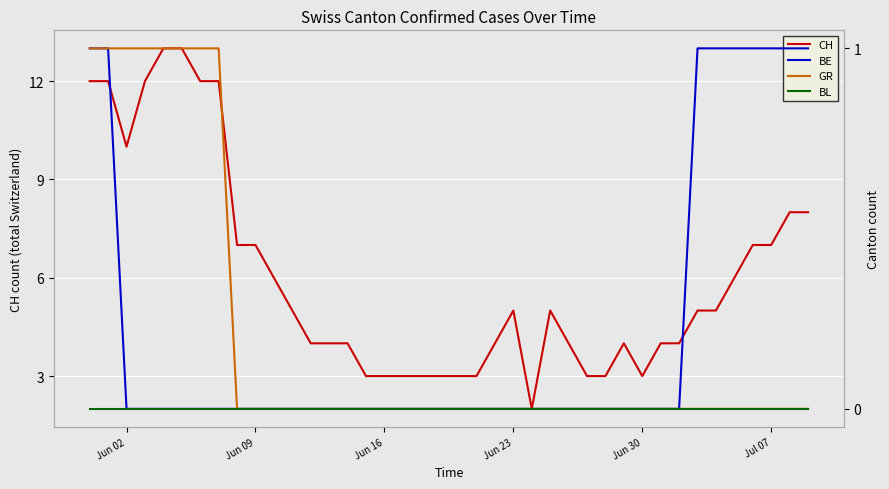

What is the maximum value for CH?

13